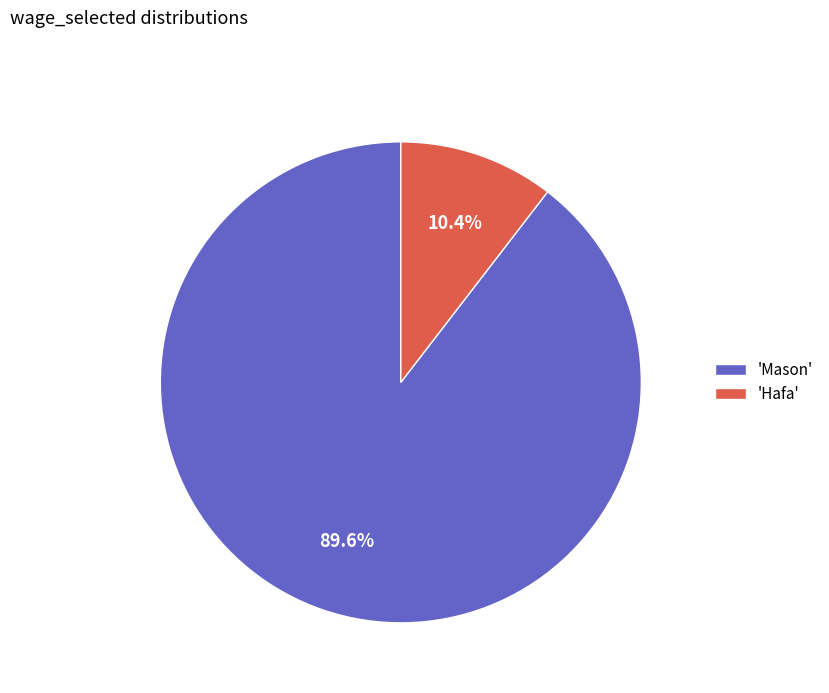

Approximately how many times larger is the value at 'Mason' compared to 'Hafa'?

8.6